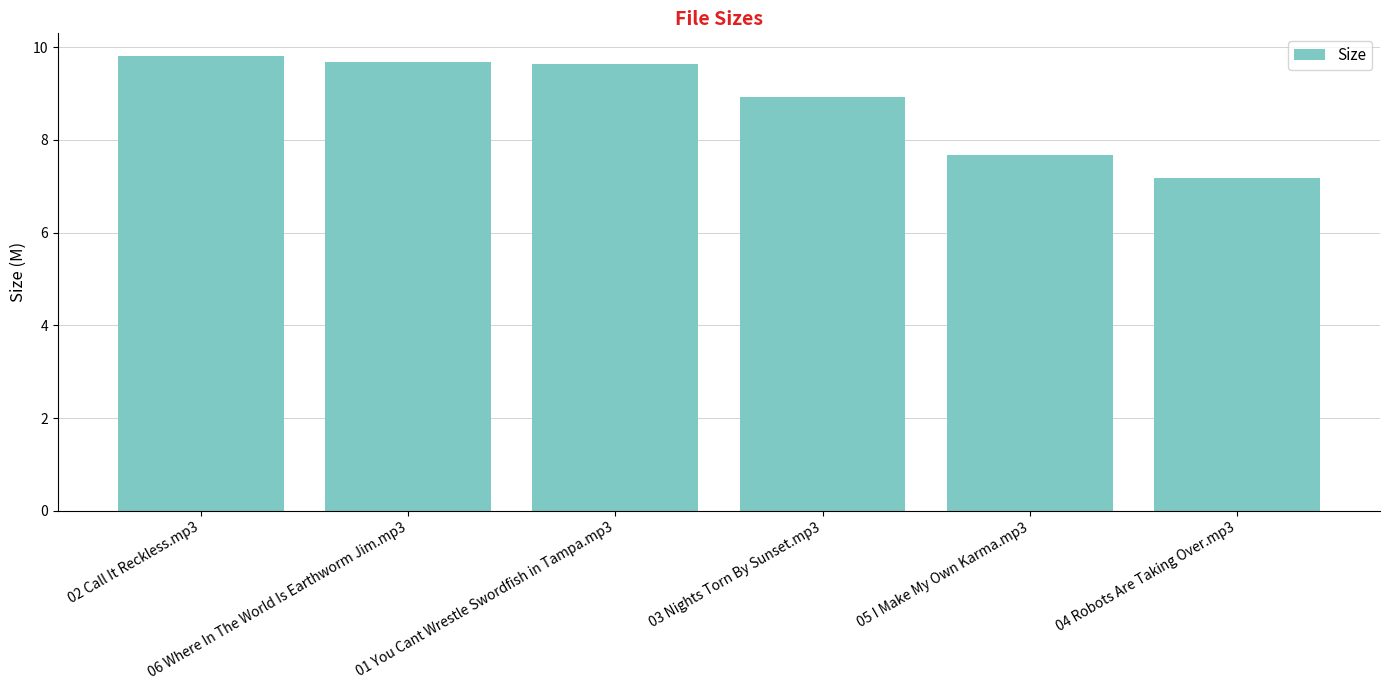

How many bars are there in total?

6